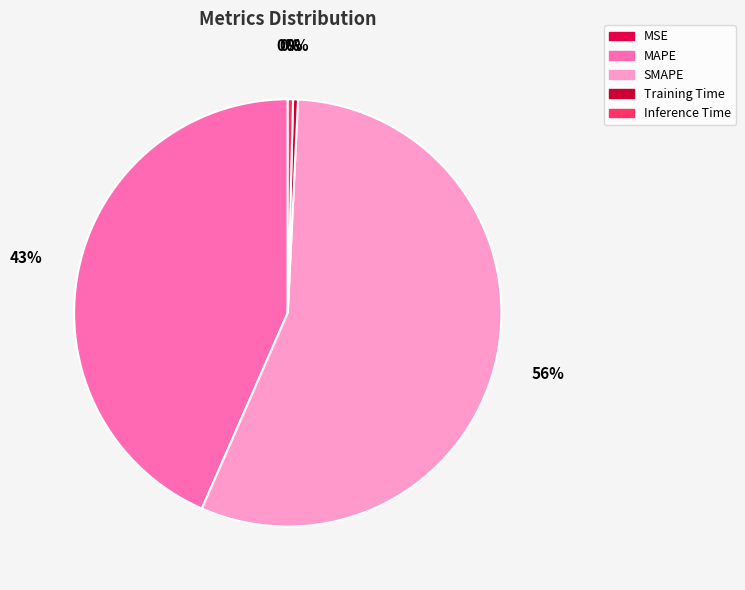

To the nearest percent, what portion does SMAPE represent?

56%